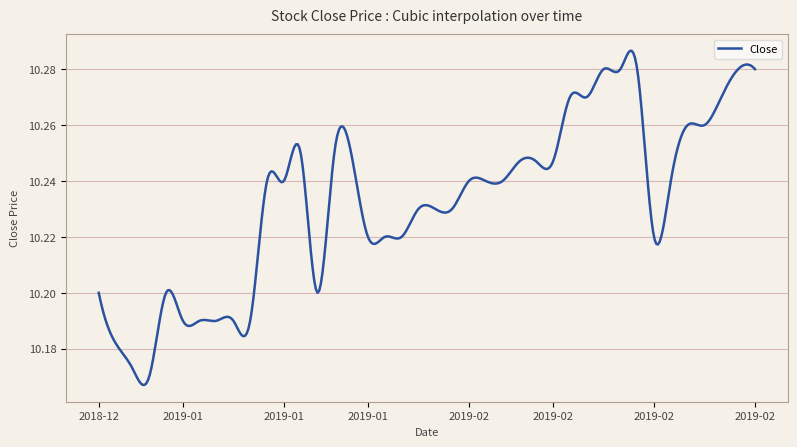

Does the chart display data point markers on the line(s)?

No